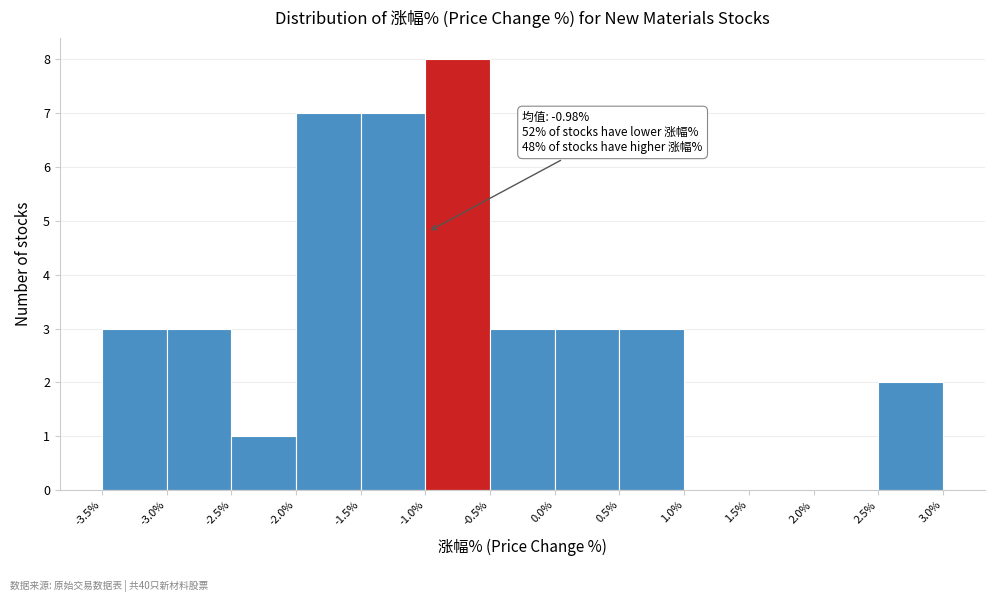

Which range on the x-axis has the tallest bar?

-1.0% to -0.5%